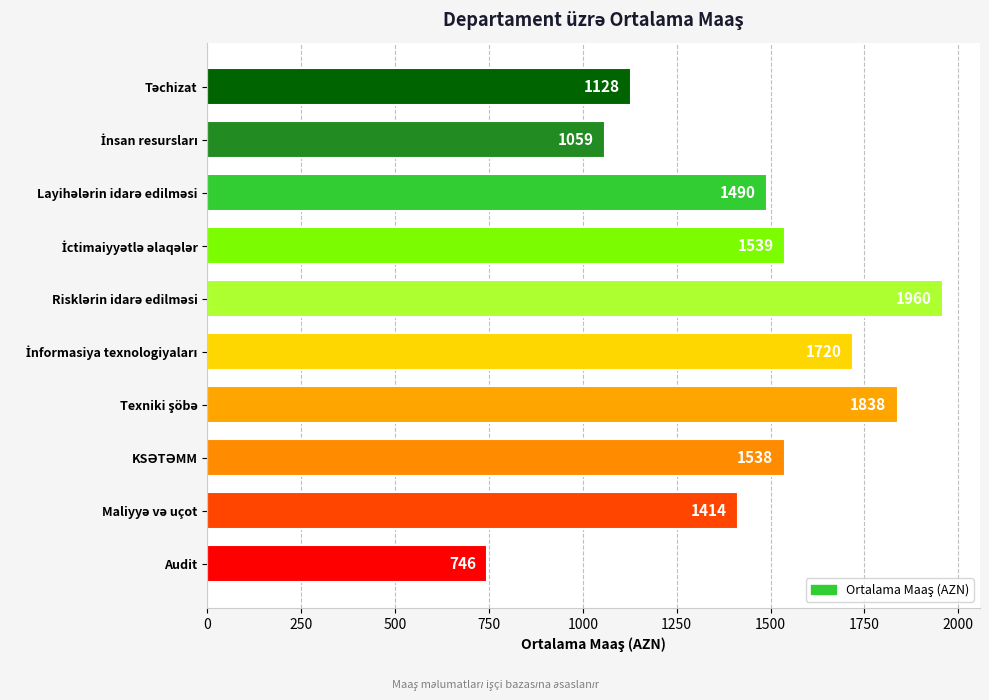

Which label corresponds to the smallest value in the chart?

Audit